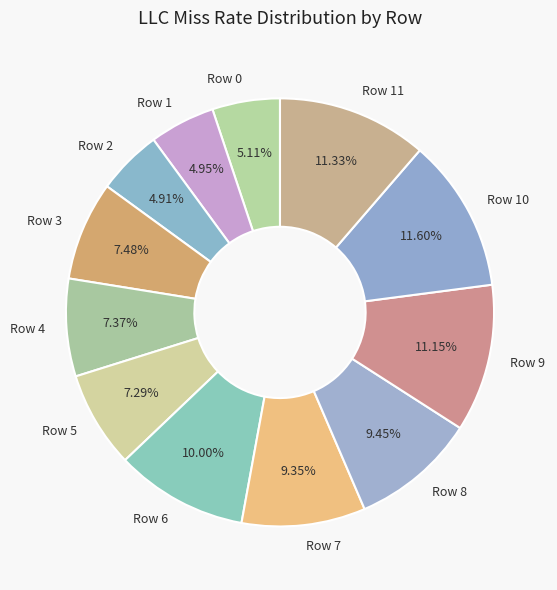

To the nearest percent, what is the difference between the largest and smallest slice percentages?

7%